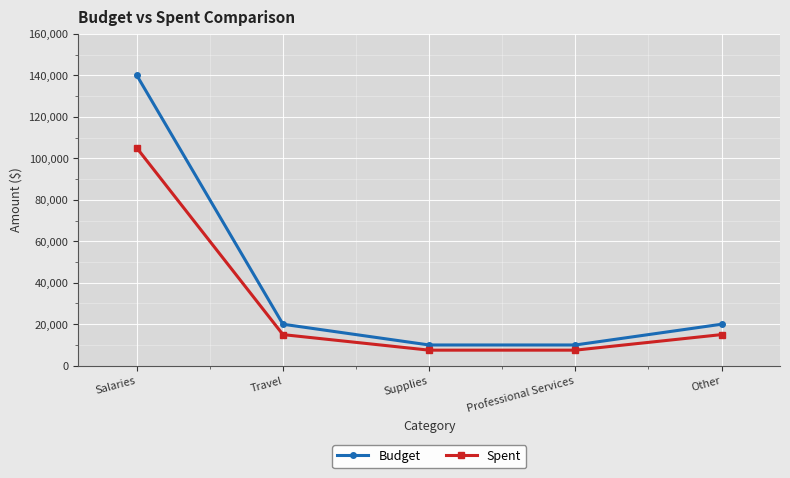

At which category is the sum across all series the highest?

Salaries